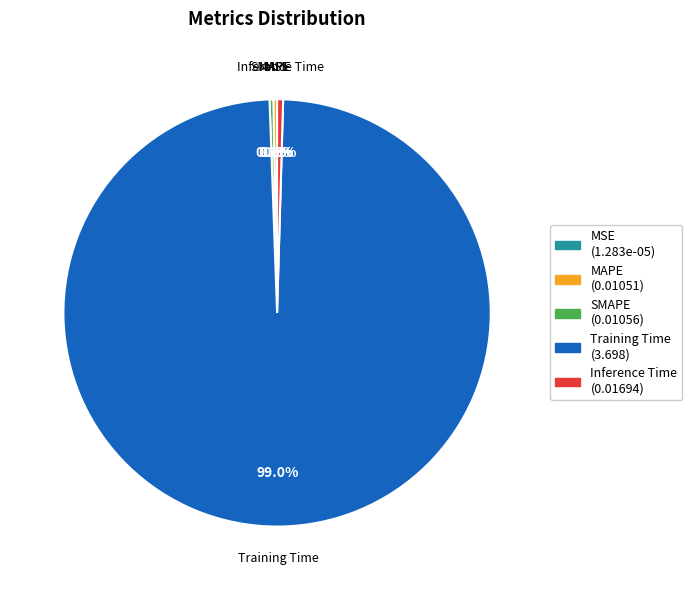

Do Inference Time (0.01694) and SMAPE (0.01056) together represent more than half of the pie?

No